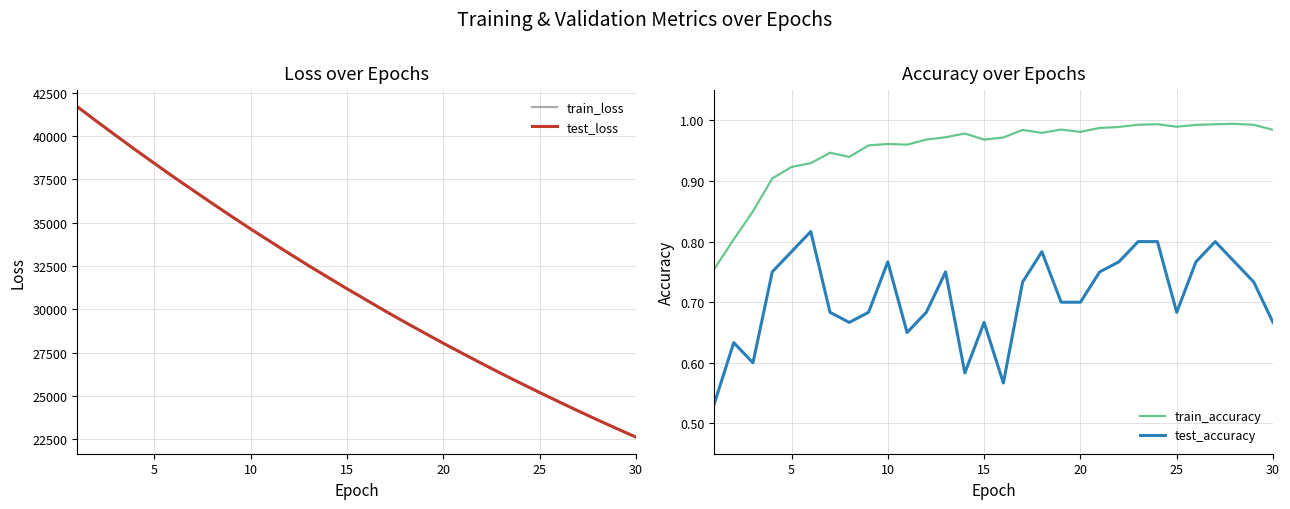

How many series are shown in this chart?

4